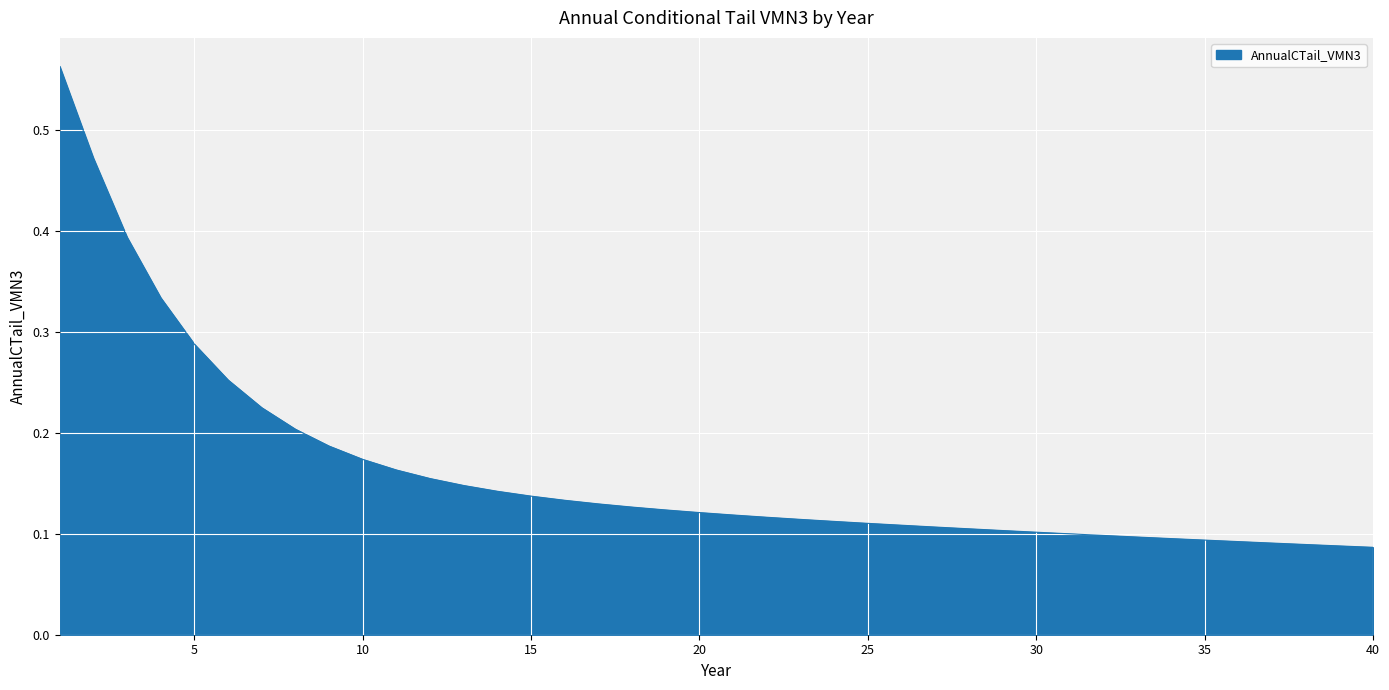

What is the value of the 32nd point from the left?

0.1